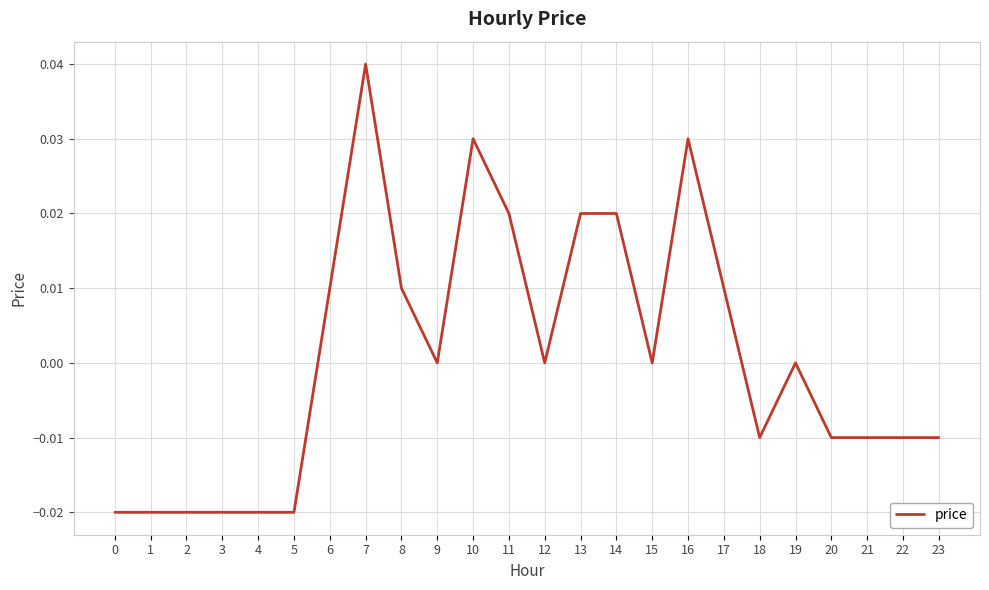

Is it true that the value at 20 is -0.0?

True